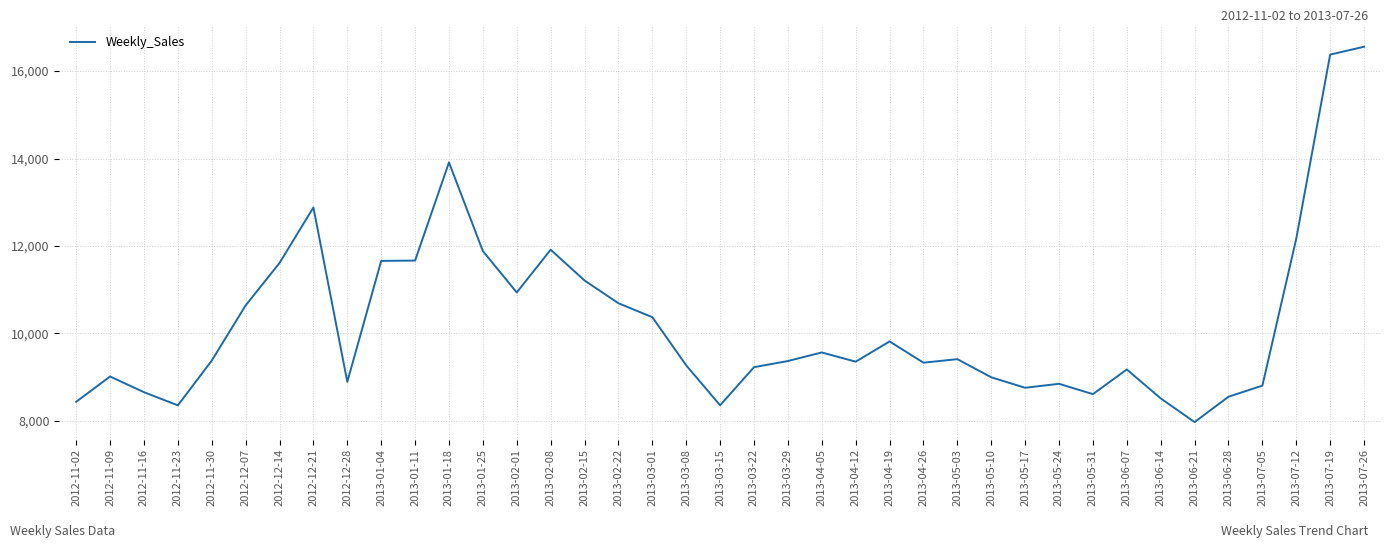

Which label corresponds to the smallest value in the chart?

2013-06-21